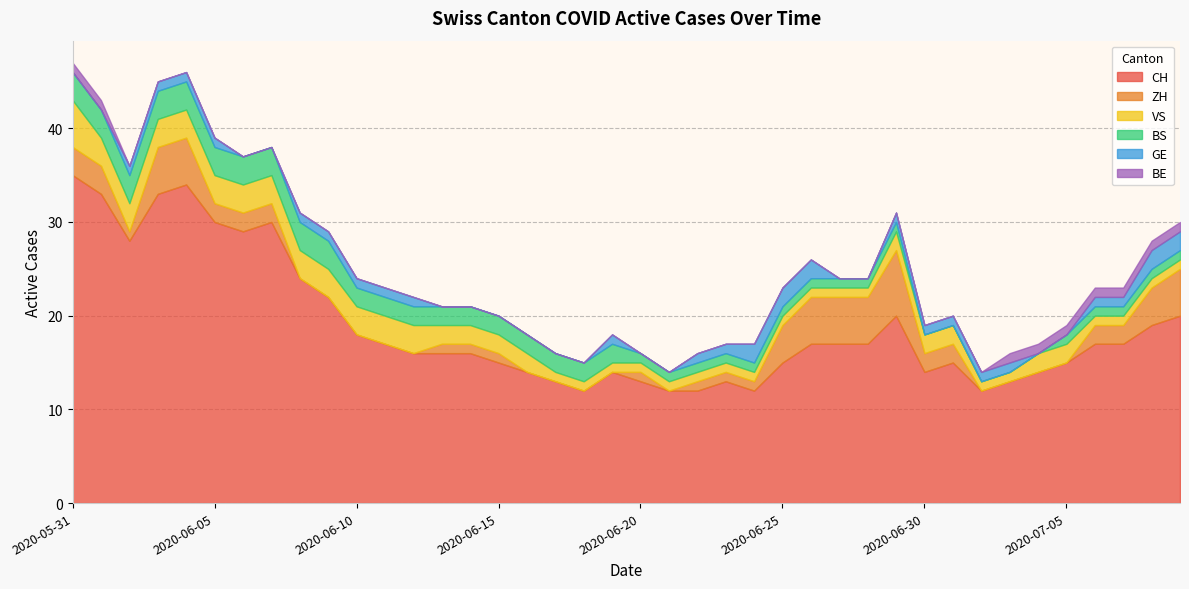

Reading left to right, transcribe all the data shown in this chart.

CH: 2020-05-31=35	2020-06-01=33	2020-06-02=28	2020-06-03=33	2020-06-04=34	2020-06-05=30	2020-06-06=29	2020-06-07=30	2020-06-08=24	2020-06-09=22	2020-06-10=18	2020-06-11=17	2020-06-12=16	2020-06-13=16	2020-06-14=16	2020-06-15=15	2020-06-16=14	2020-06-17=13	2020-06-18=12	2020-06-19=14	2020-06-20=13	2020-06-21=12	2020-06-22=12	2020-06-23=13	2020-06-24=12	2020-06-25=15	2020-06-26=17	2020-06-27=17	2020-06-28=17	2020-06-29=20	2020-06-30=14	2020-07-01=15	2020-07-02=12	2020-07-03=13	2020-07-04=14	2020-07-05=15	2020-07-06=17	2020-07-07=17	2020-07-08=19	2020-07-09=20
ZH: 2020-05-31=3	2020-06-01=3	2020-06-02=1	2020-06-03=5	2020-06-04=5	2020-06-05=2	2020-06-06=2	2020-06-07=2	2020-06-08=0	2020-06-09=0	2020-06-10=0	2020-06-11=0	2020-06-12=0	2020-06-13=1	2020-06-14=1	2020-06-15=1	2020-06-16=0	2020-06-17=0	2020-06-18=0	2020-06-19=0	2020-06-20=1	2020-06-21=0	2020-06-22=1	2020-06-23=1	2020-06-24=1	2020-06-25=4	2020-06-26=5	2020-06-27=5	2020-06-28=5	2020-06-29=7	2020-06-30=2	2020-07-01=2	2020-07-02=0	2020-07-03=0	2020-07-04=0	2020-07-05=0	2020-07-06=2	2020-07-07=2	2020-07-08=4	2020-07-09=5
VS: 2020-05-31=5	2020-06-01=3	2020-06-02=3	2020-06-03=3	2020-06-04=3	2020-06-05=3	2020-06-06=3	2020-06-07=3	2020-06-08=3	2020-06-09=3	2020-06-10=3	2020-06-11=3	2020-06-12=3	2020-06-13=2	2020-06-14=2	2020-06-15=2	2020-06-16=2	2020-06-17=1	2020-06-18=1	2020-06-19=1	2020-06-20=1	2020-06-21=1	2020-06-22=1	2020-06-23=1	2020-06-24=1	2020-06-25=1	2020-06-26=1	2020-06-27=1	2020-06-28=1	2020-06-29=2	2020-06-30=2	2020-07-01=2	2020-07-02=1	2020-07-03=1	2020-07-04=2	2020-07-05=2	2020-07-06=1	2020-07-07=1	2020-07-08=1	2020-07-09=1
BS: 2020-05-31=3	2020-06-01=3	2020-06-02=3	2020-06-03=3	2020-06-04=3	2020-06-05=3	2020-06-06=3	2020-06-07=3	2020-06-08=3	2020-06-09=3	2020-06-10=2	2020-06-11=2	2020-06-12=2	2020-06-13=2	2020-06-14=2	2020-06-15=2	2020-06-16=2	2020-06-17=2	2020-06-18=2	2020-06-19=2	2020-06-20=1	2020-06-21=1	2020-06-22=1	2020-06-23=1	2020-06-24=1	2020-06-25=1	2020-06-26=1	2020-06-27=1	2020-06-28=1	2020-06-29=1	2020-06-30=0	2020-07-01=0	2020-07-02=0	2020-07-03=0	2020-07-04=0	2020-07-05=1	2020-07-06=1	2020-07-07=1	2020-07-08=1	2020-07-09=1
GE: 2020-05-31=0	2020-06-01=0	2020-06-02=1	2020-06-03=1	2020-06-04=1	2020-06-05=1	2020-06-06=0	2020-06-07=0	2020-06-08=1	2020-06-09=1	2020-06-10=1	2020-06-11=1	2020-06-12=1	2020-06-13=0	2020-06-14=0	2020-06-15=0	2020-06-16=0	2020-06-17=0	2020-06-18=0	2020-06-19=1	2020-06-20=0	2020-06-21=0	2020-06-22=1	2020-06-23=1	2020-06-24=2	2020-06-25=2	2020-06-26=2	2020-06-27=0	2020-06-28=0	2020-06-29=1	2020-06-30=1	2020-07-01=1	2020-07-02=1	2020-07-03=1	2020-07-04=0	2020-07-05=0	2020-07-06=1	2020-07-07=1	2020-07-08=2	2020-07-09=2
BE: 2020-05-31=1	2020-06-01=1	2020-06-02=0	2020-06-03=0	2020-06-04=0	2020-06-05=0	2020-06-06=0	2020-06-07=0	2020-06-08=0	2020-06-09=0	2020-06-10=0	2020-06-11=0	2020-06-12=0	2020-06-13=0	2020-06-14=0	2020-06-15=0	2020-06-16=0	2020-06-17=0	2020-06-18=0	2020-06-19=0	2020-06-20=0	2020-06-21=0	2020-06-22=0	2020-06-23=0	2020-06-24=0	2020-06-25=0	2020-06-26=0	2020-06-27=0	2020-06-28=0	2020-06-29=0	2020-06-30=0	2020-07-01=0	2020-07-02=0	2020-07-03=1	2020-07-04=1	2020-07-05=1	2020-07-06=1	2020-07-07=1	2020-07-08=1	2020-07-09=1